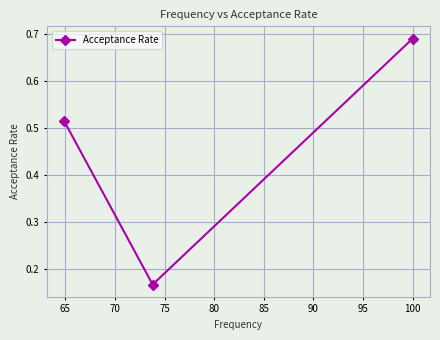

What is the difference between the second highest and minimum values?

0.3